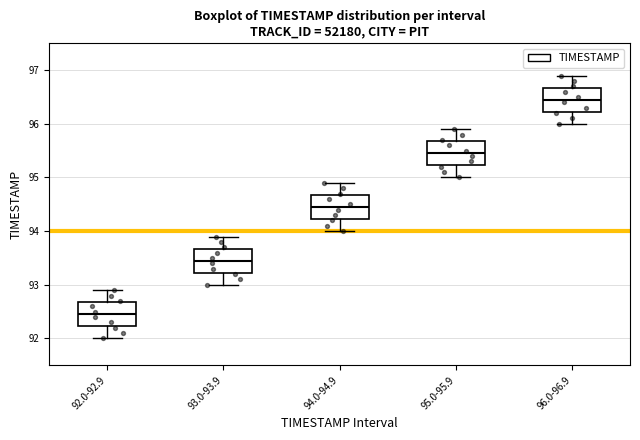

Where does the median line of the box for 95.0-95.9 sit on the y-axis? The values are not printed on the chart, so give them approximately, as read against the axis.

95.5